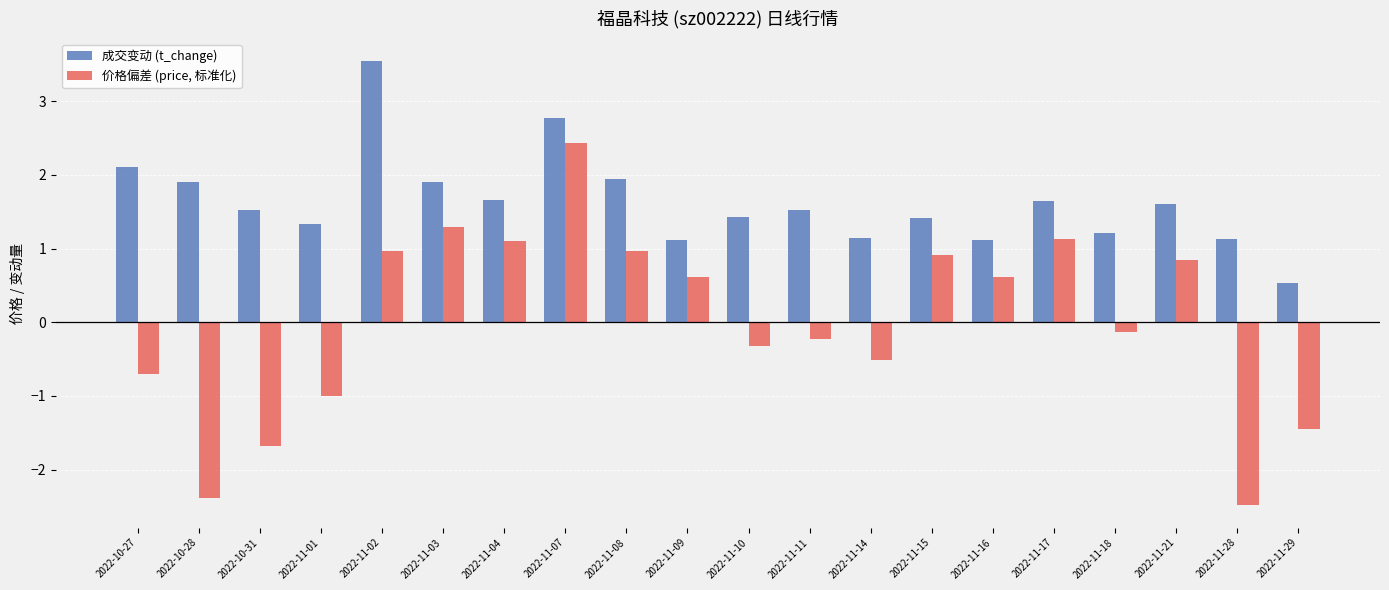

Which category has the highest value in the 价格偏差 (price, 标准化) series?

2022-11-07